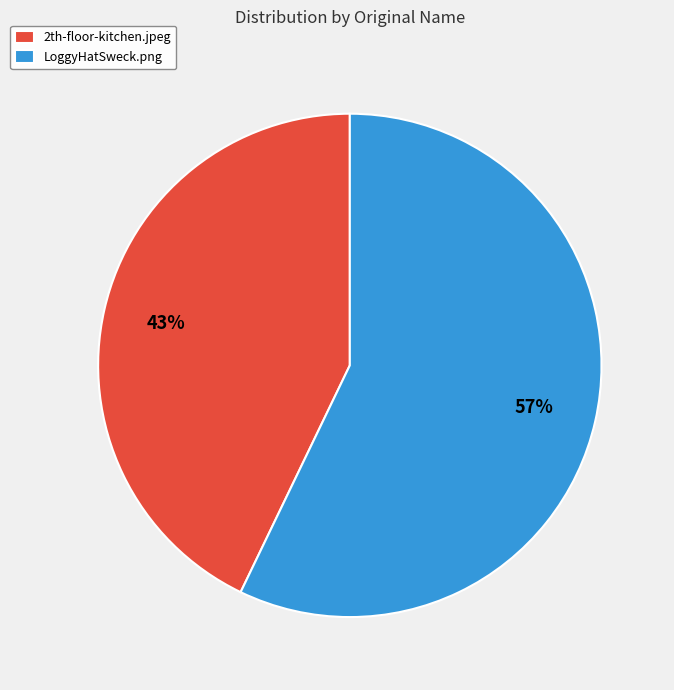

How many slices are in this pie chart?

2